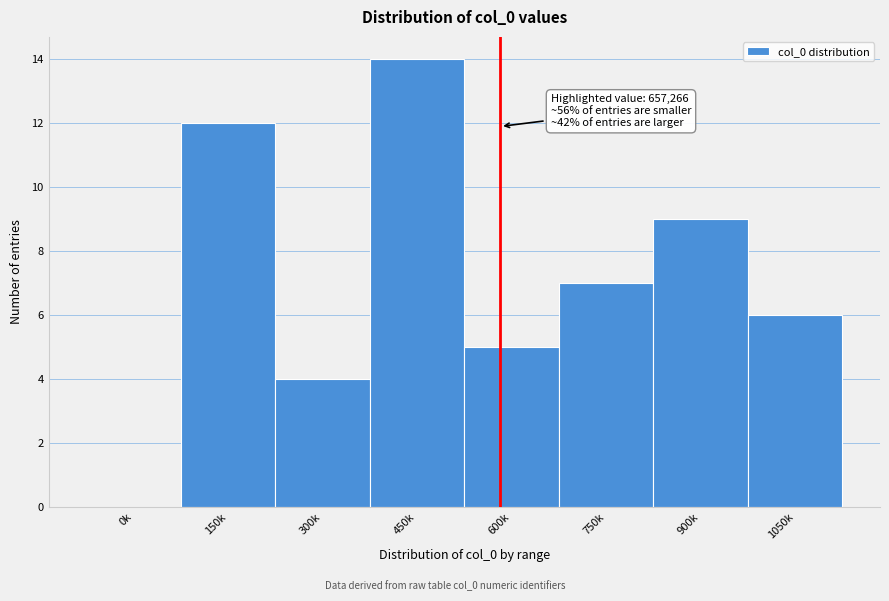

Reading left to right, transcribe all the data shown in this chart.

0k=0	150k=12	300k=4	450k=14	600k=5	750k=7	900k=9	1050k=6